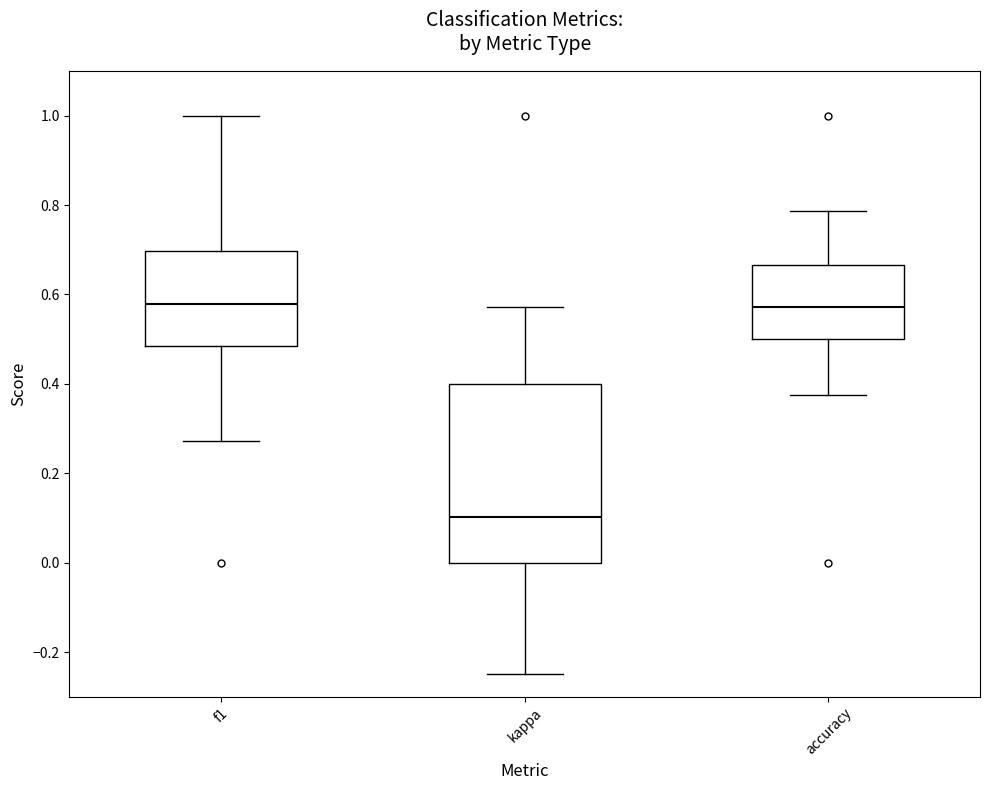

Reading left to right, read every box against the y-axis: the position of its median line, the range the box covers, and the ends of its whiskers. The values are not printed on the chart, so give them approximately, as read against the axis.

f1: median 0.58, box 0.48 to 0.70, whiskers 0.28 to 1.00
kappa: median 0.10, box 0.00 to 0.40, whiskers -0.24 to 0.58
accuracy: median 0.58, box 0.50 to 0.66, whiskers 0.38 to 0.78